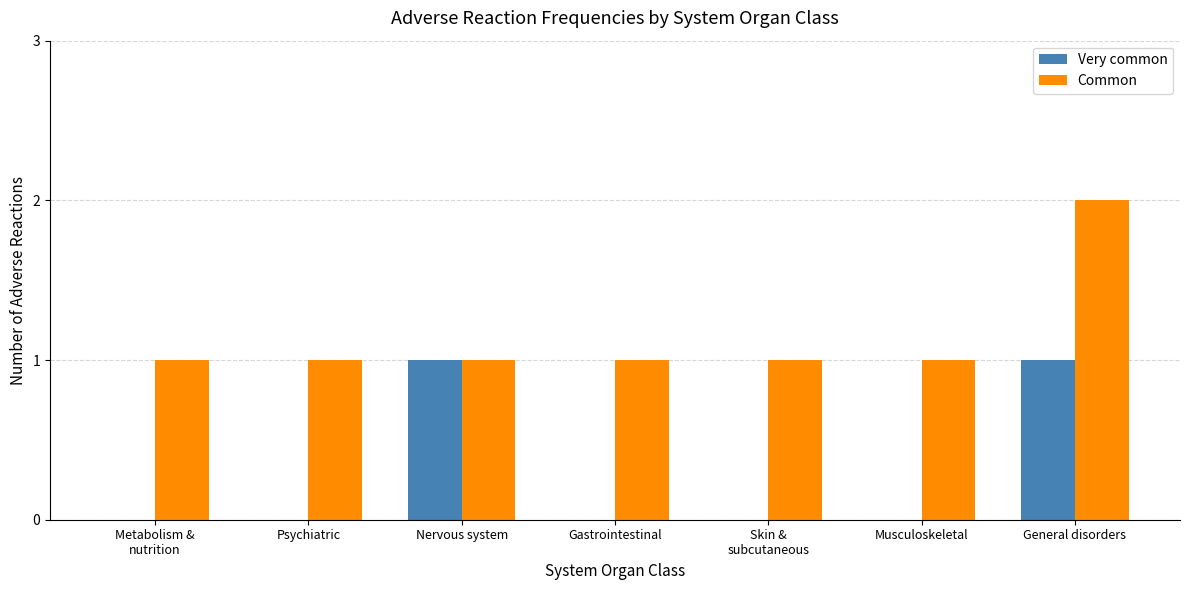

What is the sum of all Common values?

8